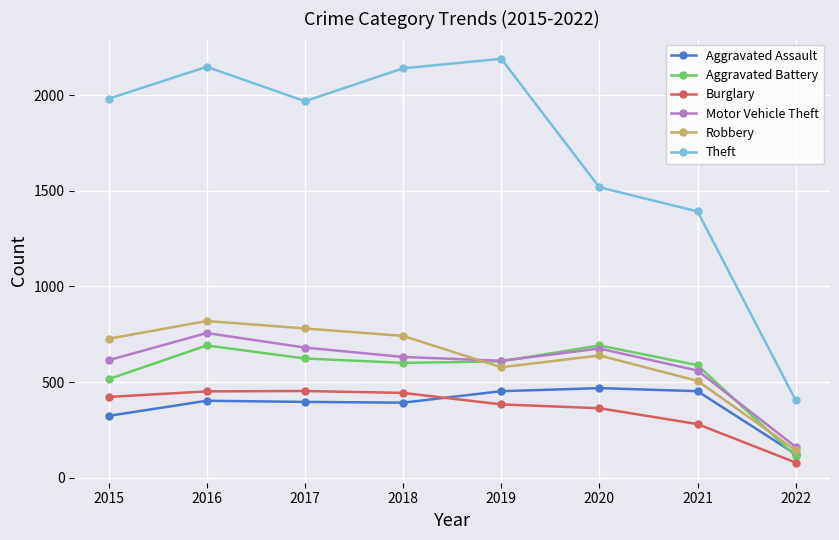

Read the Burglary value at 2019.

383